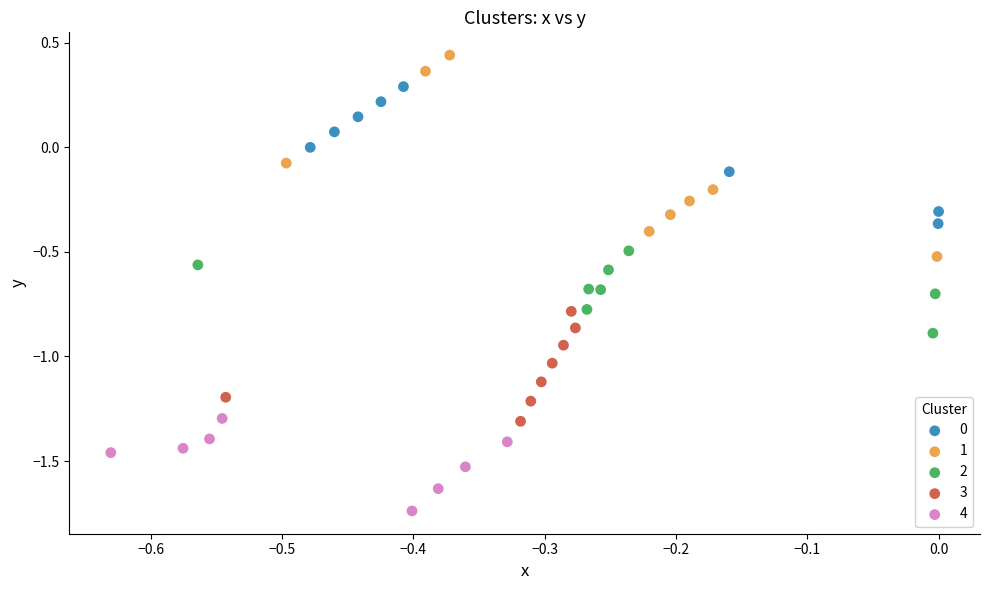

Which series contains the lowest Y value?

4